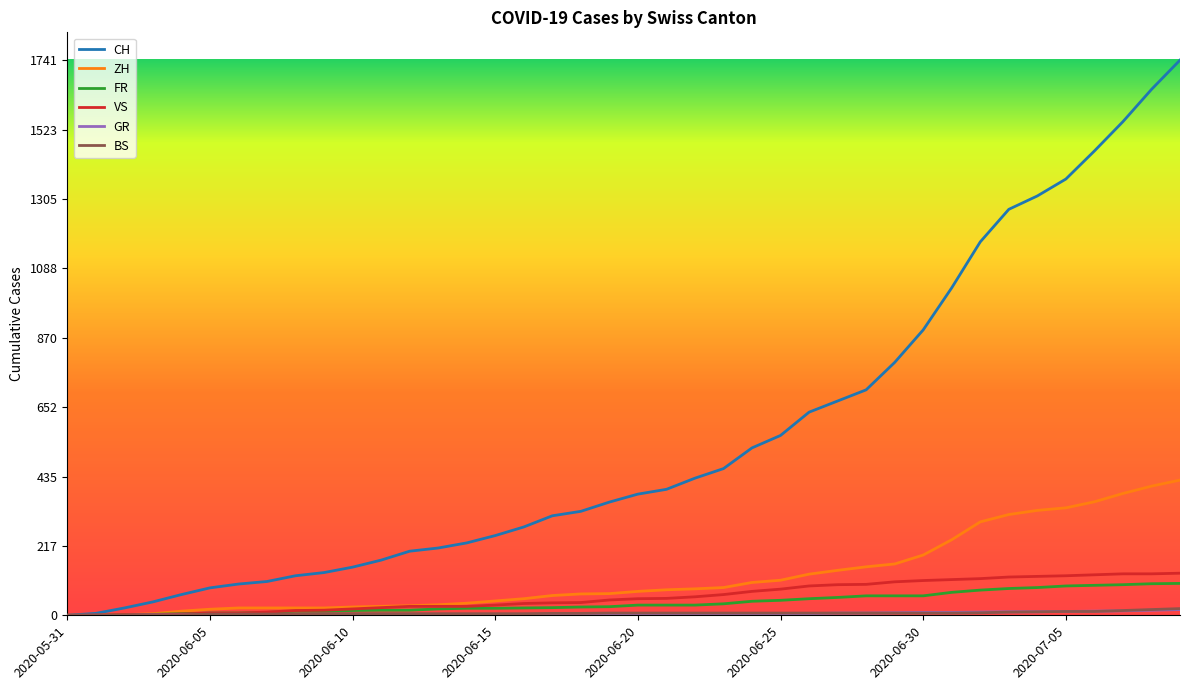

Which series has the widest spread of values?

CH